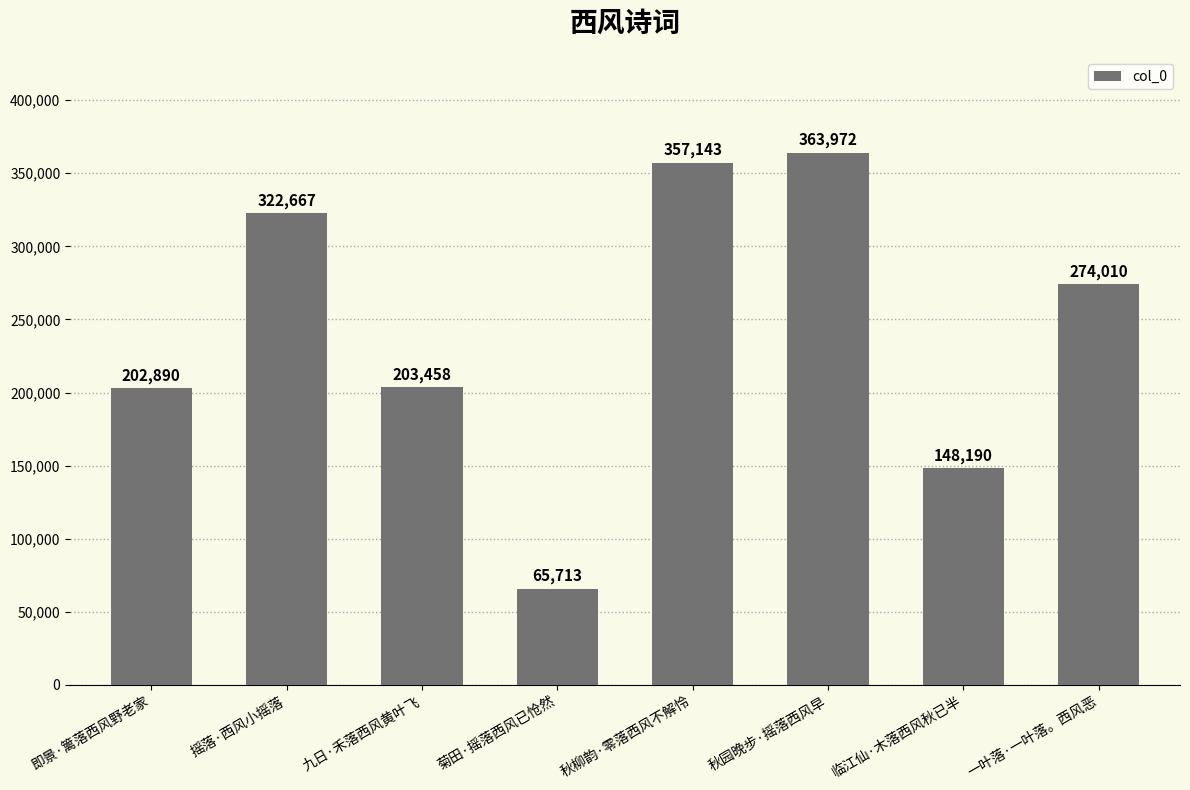

What value does the data have at 秋柳韵·零落西风不解怜?

357143